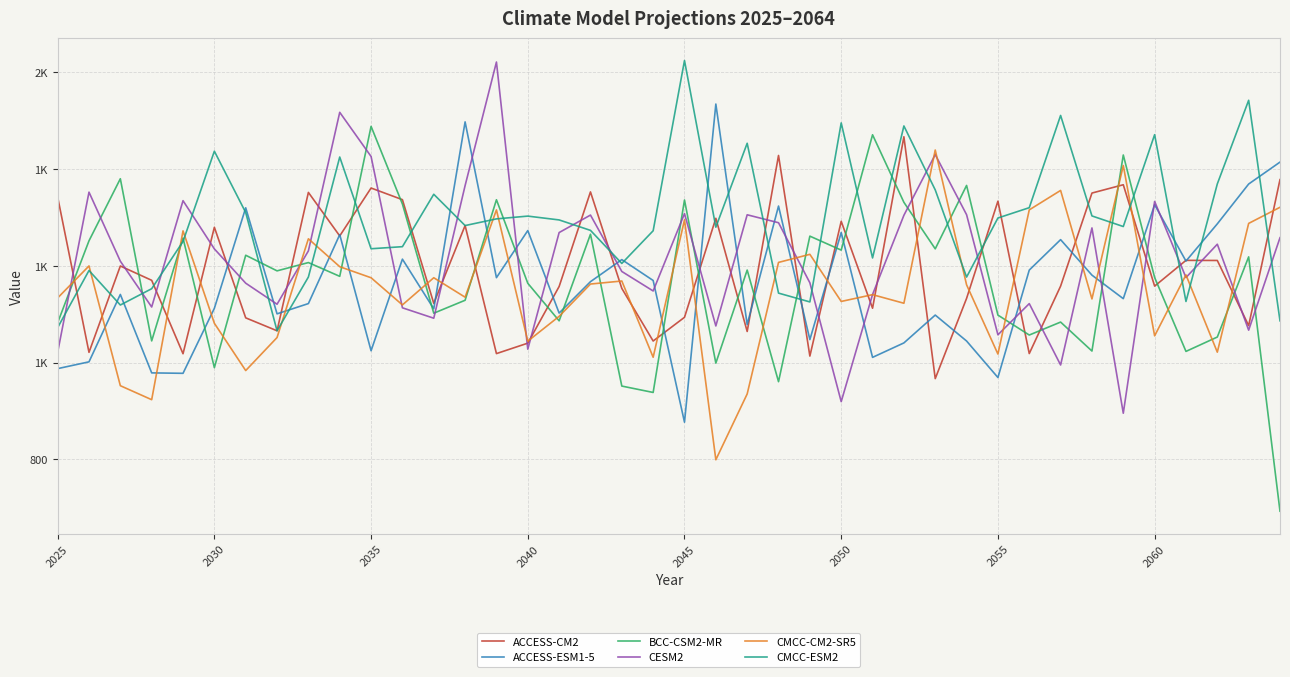

Does the chart have visible grid lines?

Yes